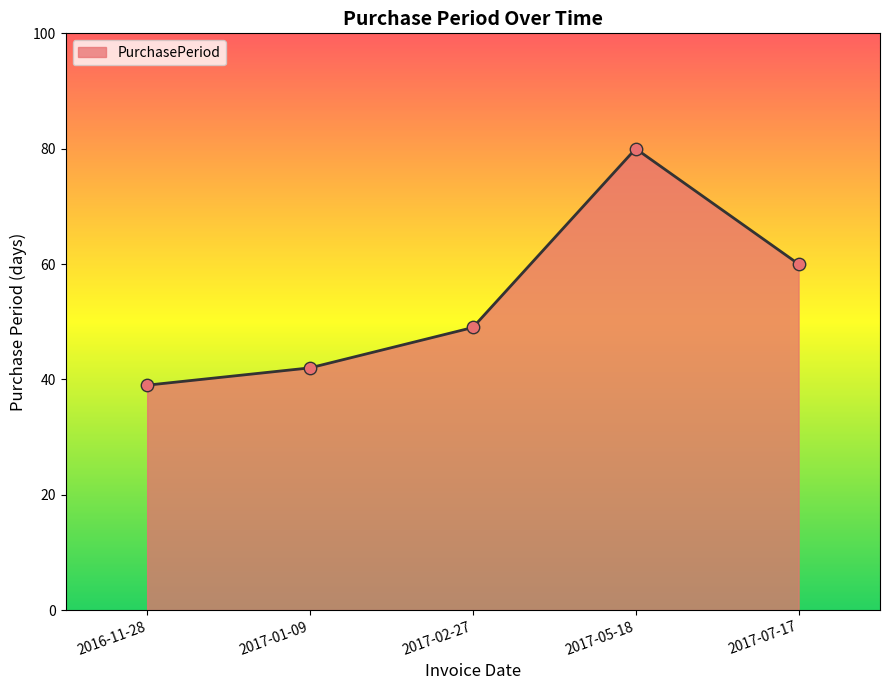

What is the ratio of the value at 2017-07-17 to the value at 2017-02-27?

1.2